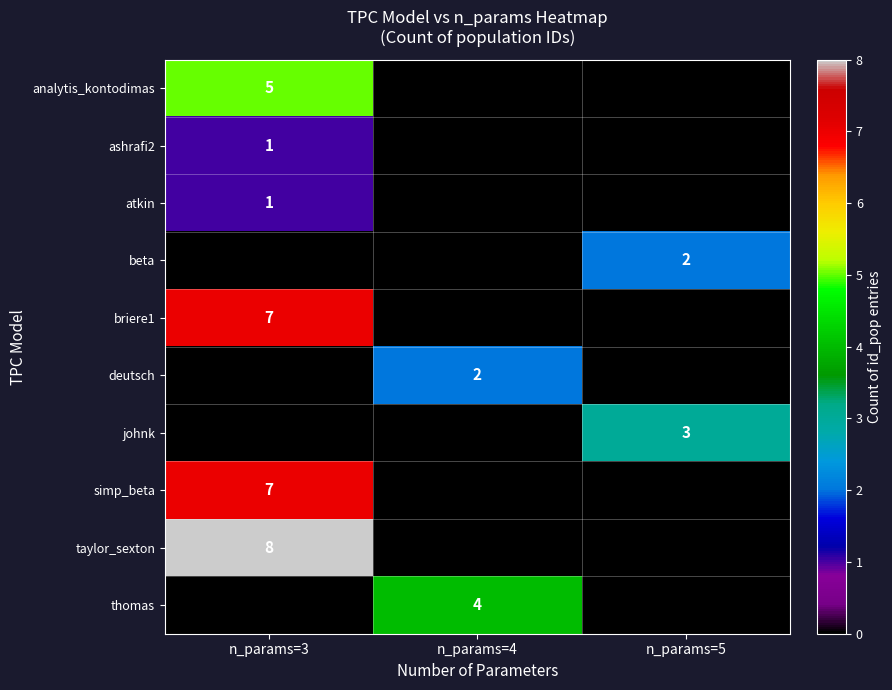

What is the total value across all series at n_params=5?

5